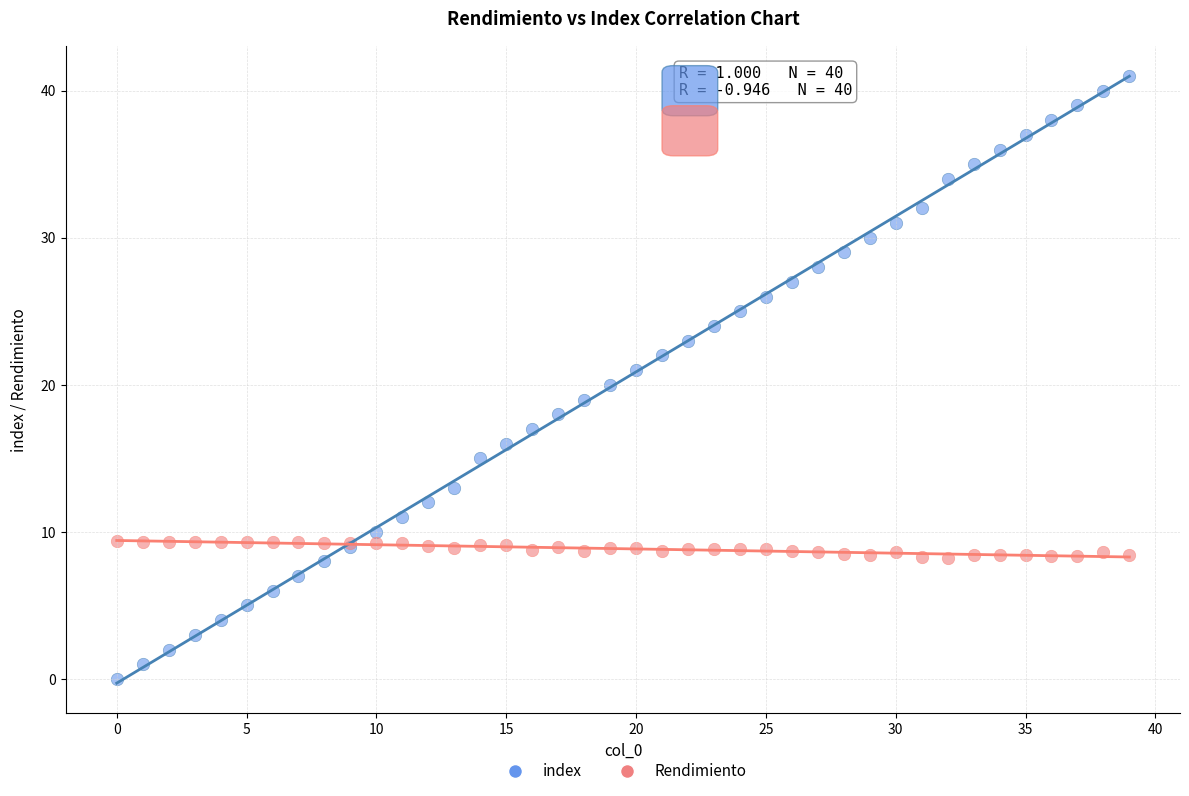

What are all the series names shown in the legend?

index, Rendimiento